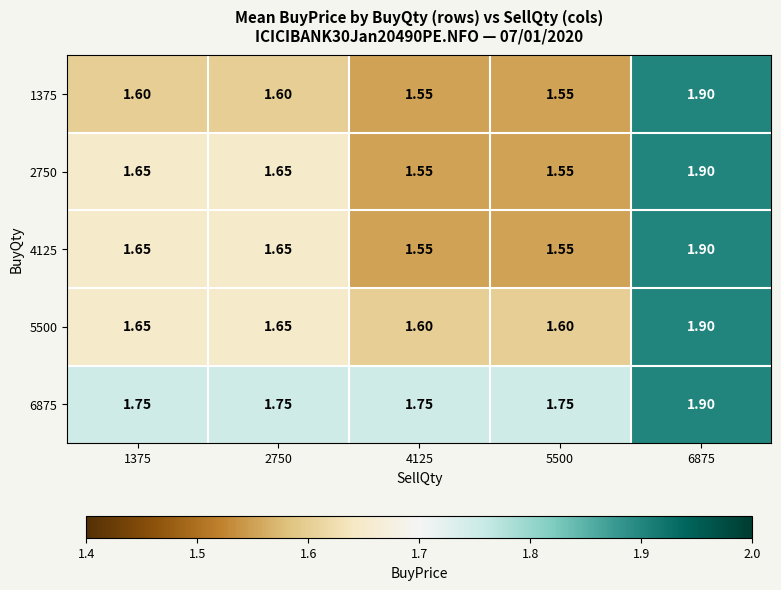

What is the maximum value shown in the chart?

1.9